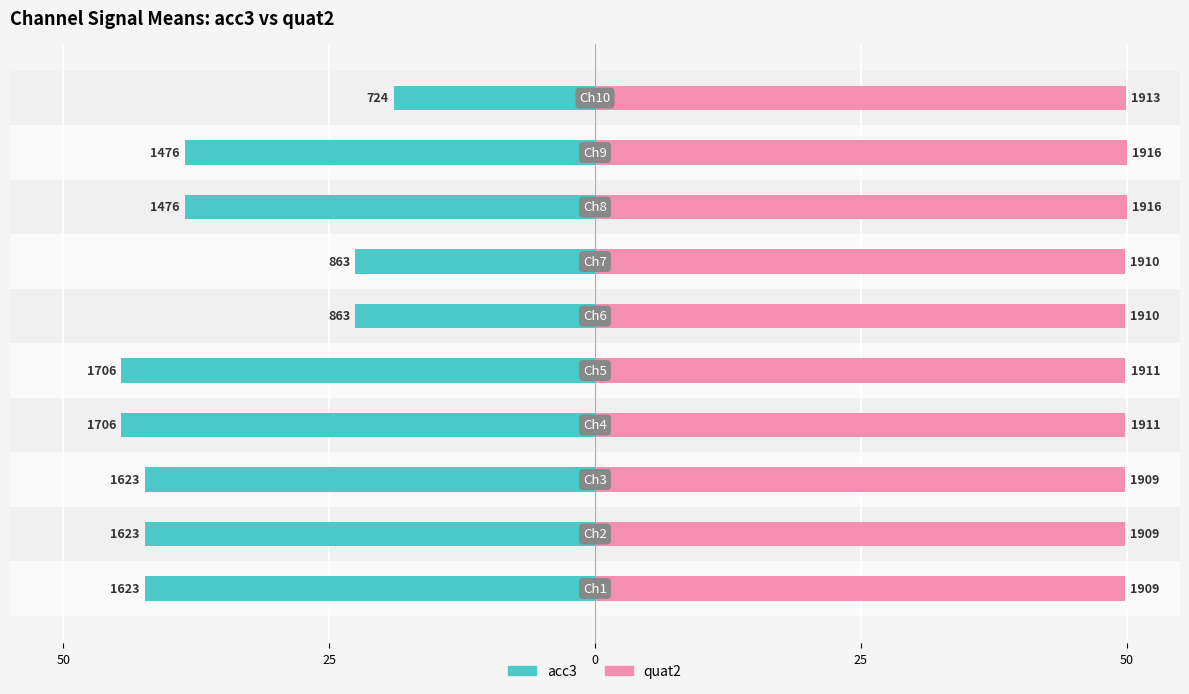

Which series changed the most between 50 and 7?

acc3